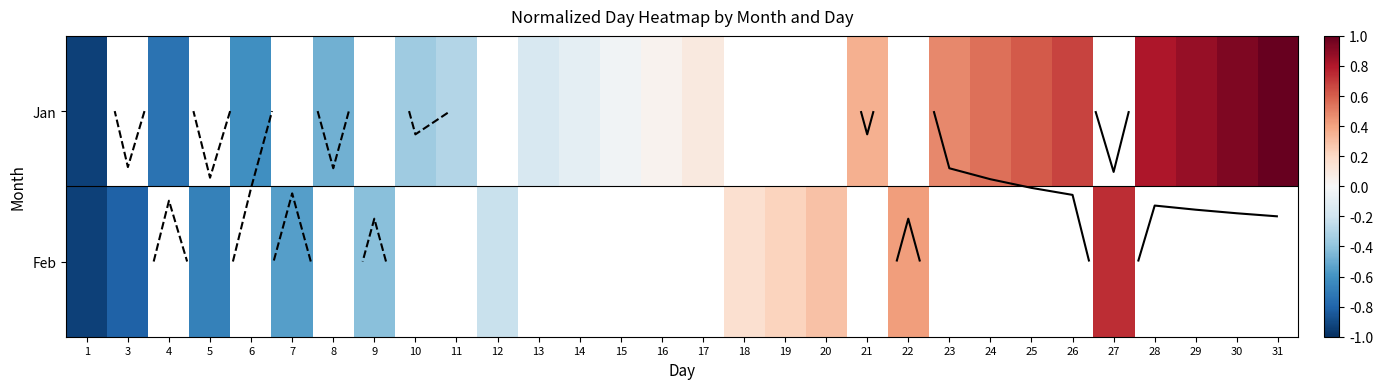

The Jan series shows 1.5 at 31. True or false?

False